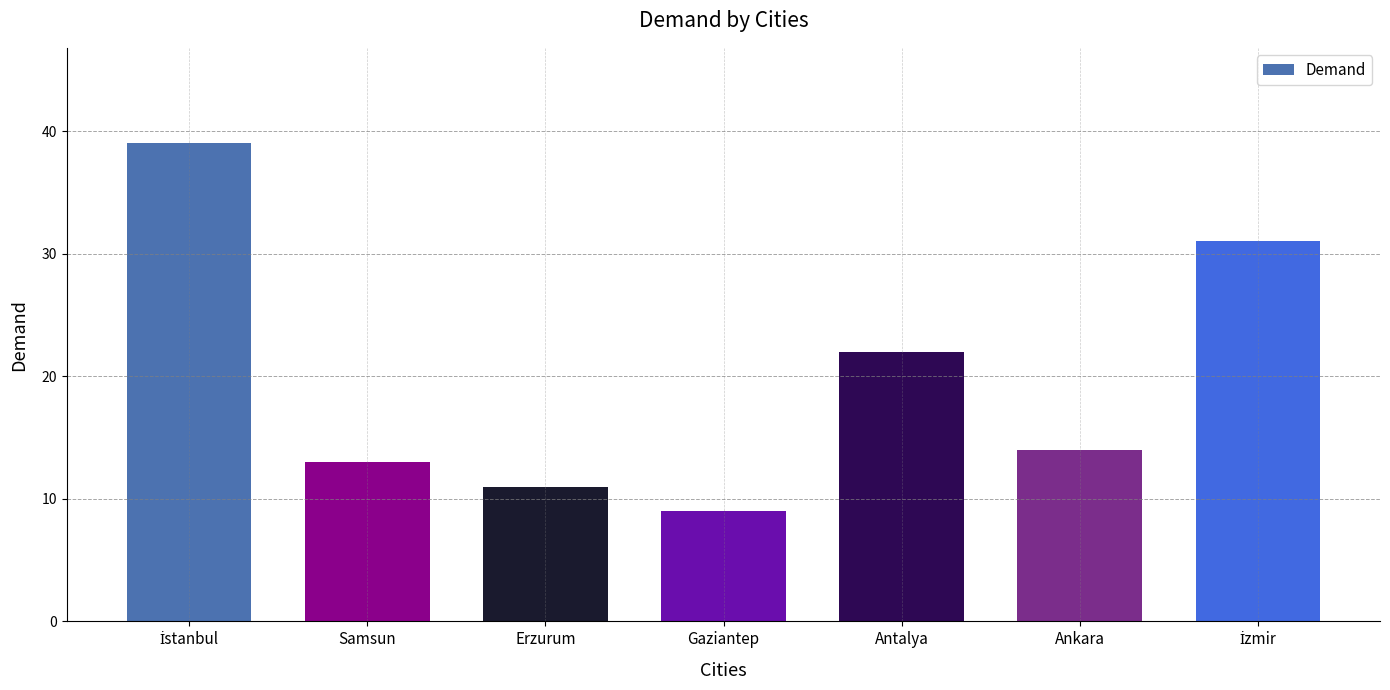

Which label corresponds to the smallest value in the chart?

Gaziantep